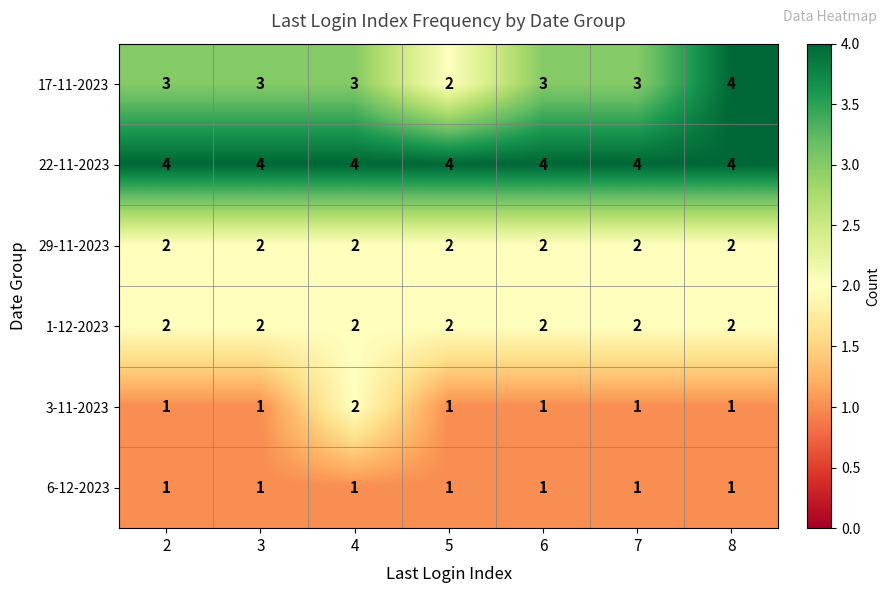

Which series has the largest range (max minus min)?

17-11-2023